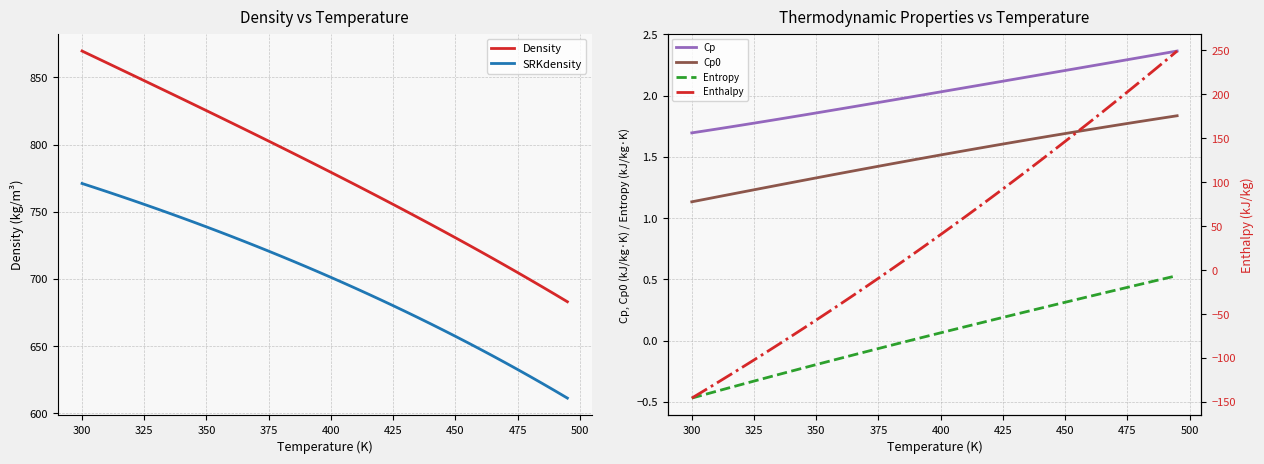

Is this an area chart (filled region under the line)?

No